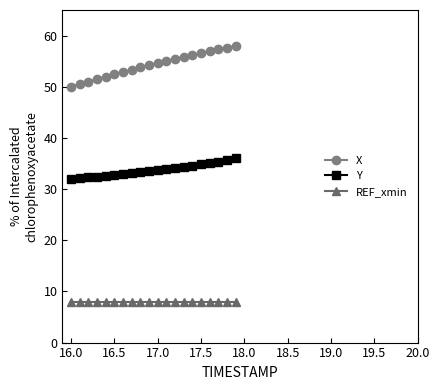

At how many categories does at least one series exceed 39?

20